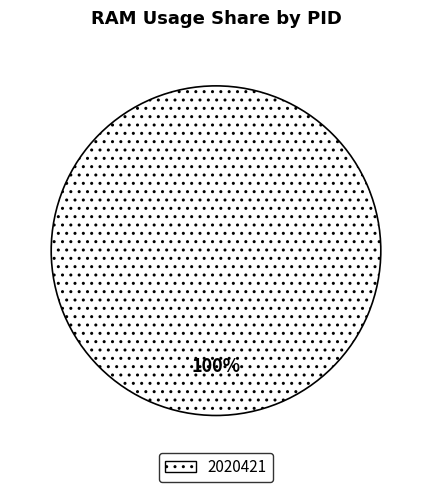

Does 2020421 account for over 50% of the chart?

Yes